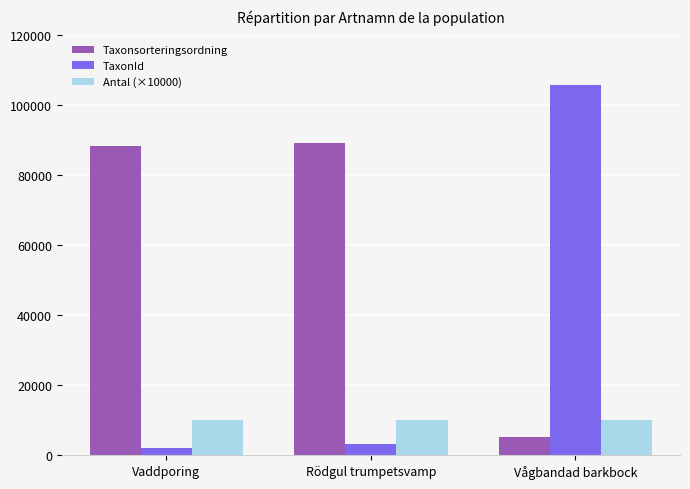

At how many categories does at least one series exceed 32485?

3